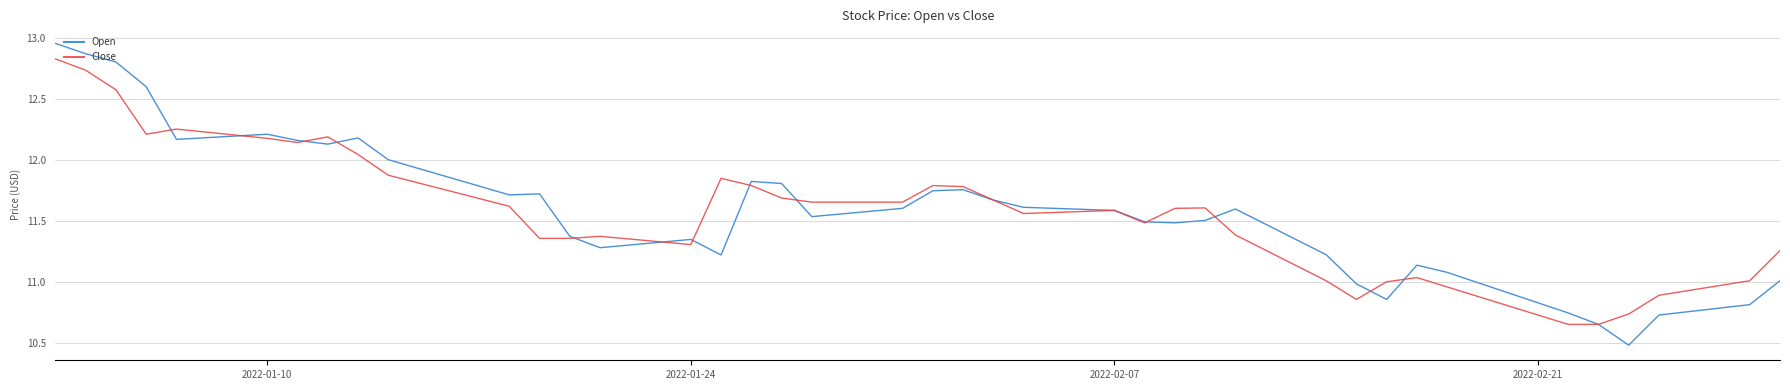

Which series has the largest range (max minus min)?

Open